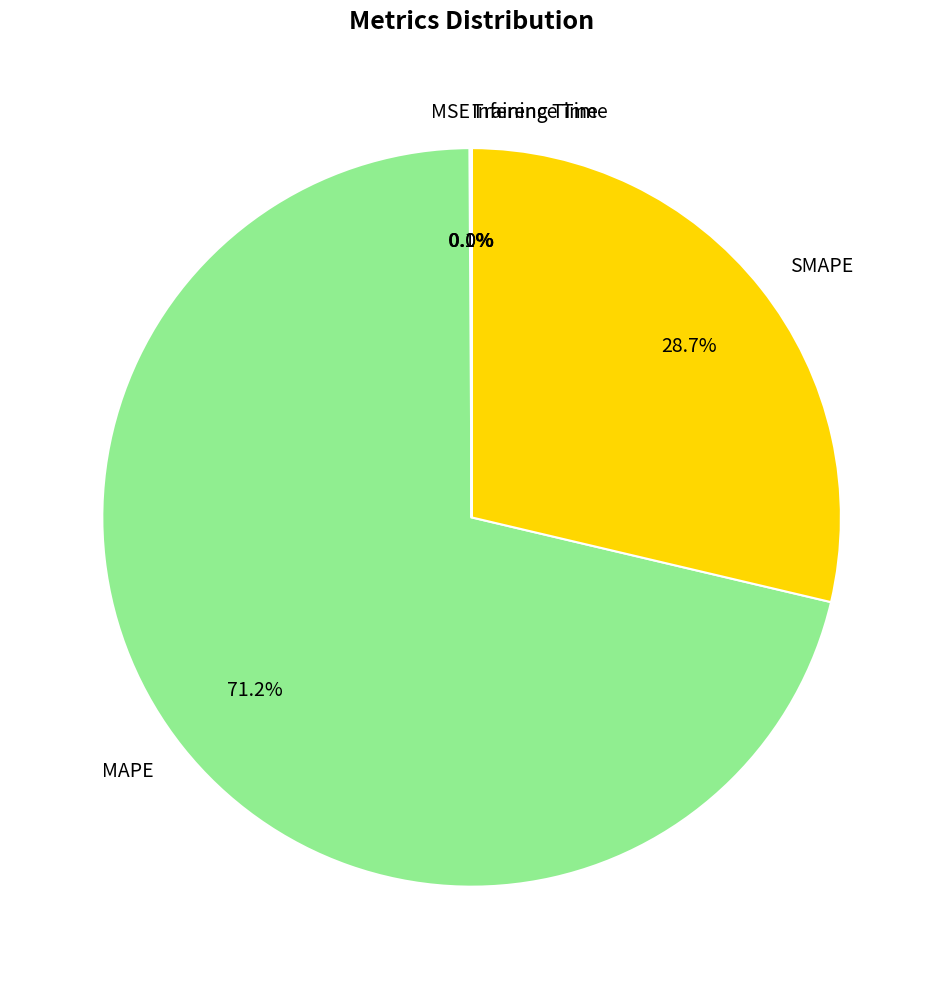

Is there a majority slice in this chart?

Yes